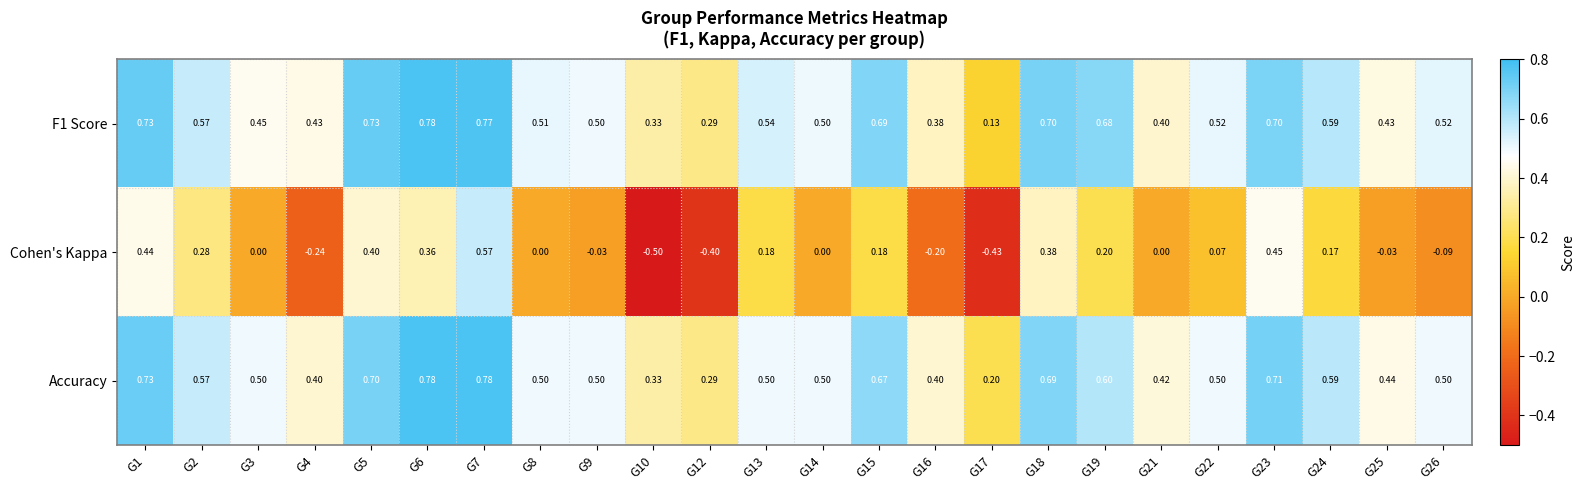

Between G4 and G9, which series saw the biggest shift?

Cohen's Kappa